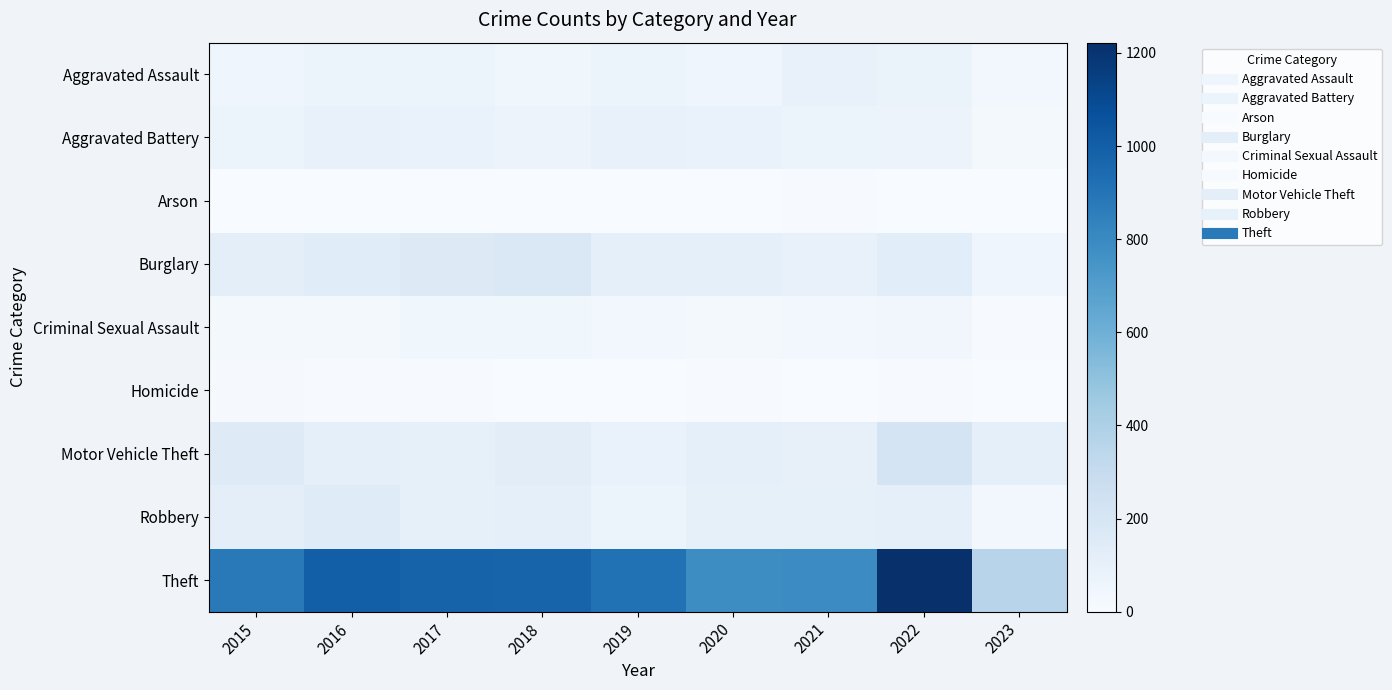

Reading right to left, list all the values displayed in this chart.

Aggravated Assault: 2023=31	2022=77	2021=86	2020=56	2019=65	2018=43	2017=72	2016=66	2015=54
Aggravated Battery: 2023=20	2022=71	2021=75	2020=82	2019=88	2018=70	2017=83	2016=93	2015=64
Arson: 2023=2	2022=4	2021=8	2020=4	2019=2	2018=3	2017=1	2016=2	2015=2
Burglary: 2023=48	2022=131	2021=95	2020=110	2019=110	2018=176	2017=162	2016=139	2015=121
Criminal Sexual Assault: 2023=9	2022=41	2021=36	2020=26	2019=36	2018=43	2017=44	2016=28	2015=28
Homicide: 2023=1	2022=9	2021=2	2020=6	2019=0	2018=2	2017=5	2016=8	2015=13
Motor Vehicle Theft: 2023=111	2022=216	2021=96	2020=109	2019=84	2018=127	2017=104	2016=110	2015=152
Robbery: 2023=30	2022=107	2021=105	2020=102	2019=75	2018=107	2017=105	2016=145	2015=117
Theft: 2023=362	2022=1222	2021=791	2020=783	2019=914	2018=977	2017=979	2016=999	2015=874